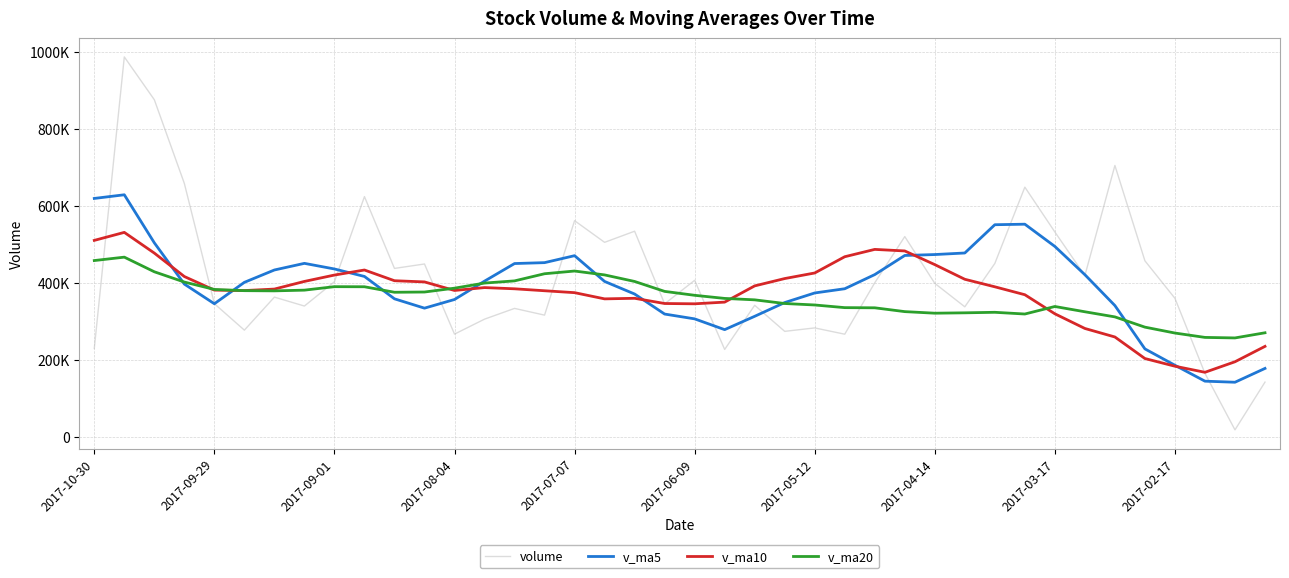

True or false: v_ma5 has more than 0 interior local peaks.

True